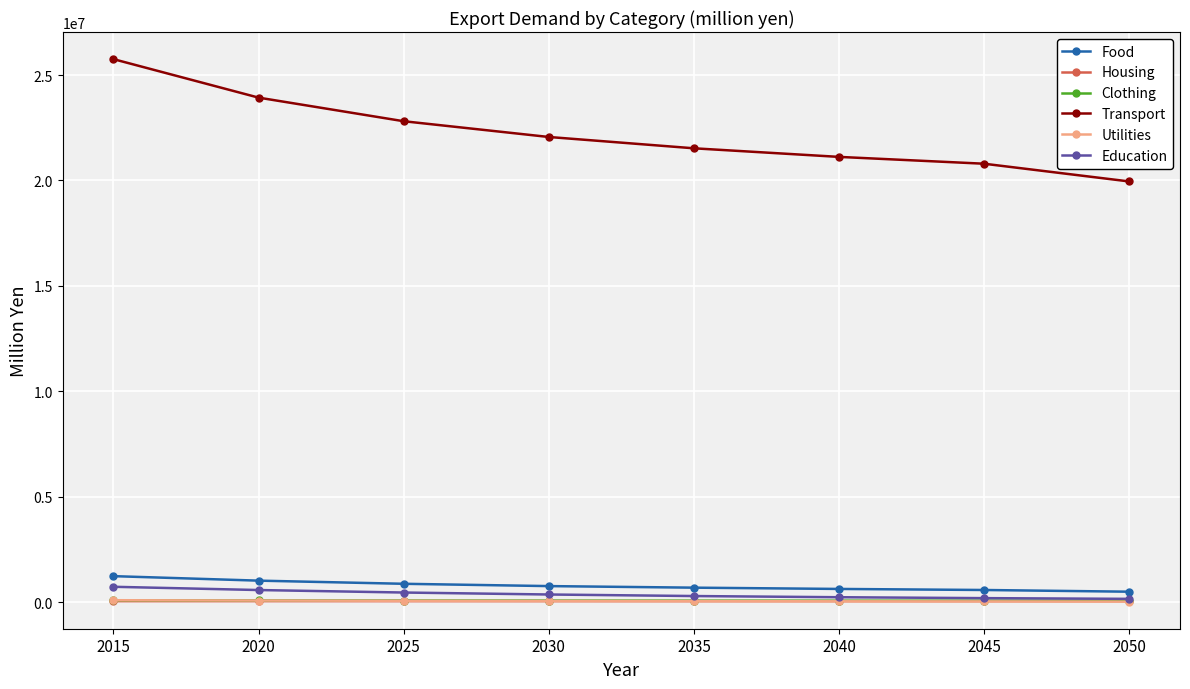

Is the value of Food at 2015 greater than the value of Utilities at 2015?

Yes